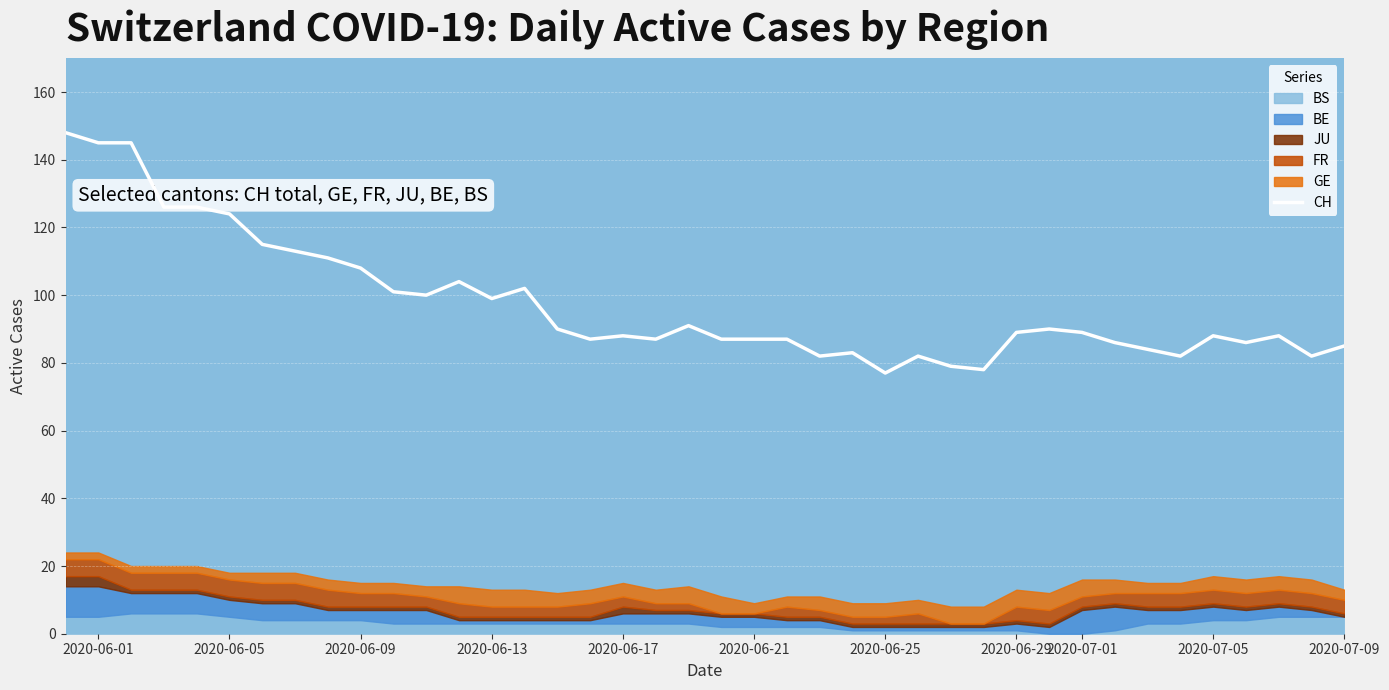

What is the minimum value for CH?

77